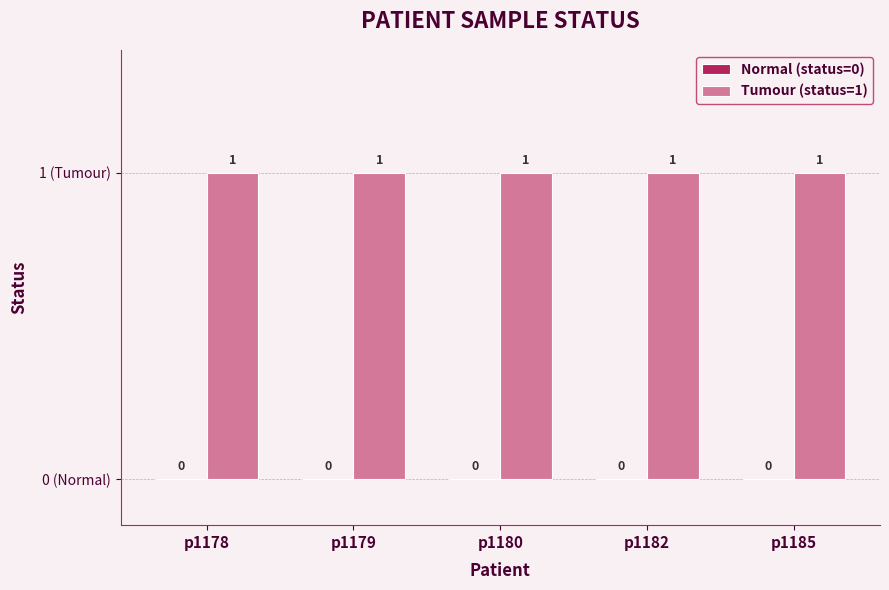

List the labels in order of Tumour (status=1) value, largest first.

p1178, p1179, p1180, p1182, p1185